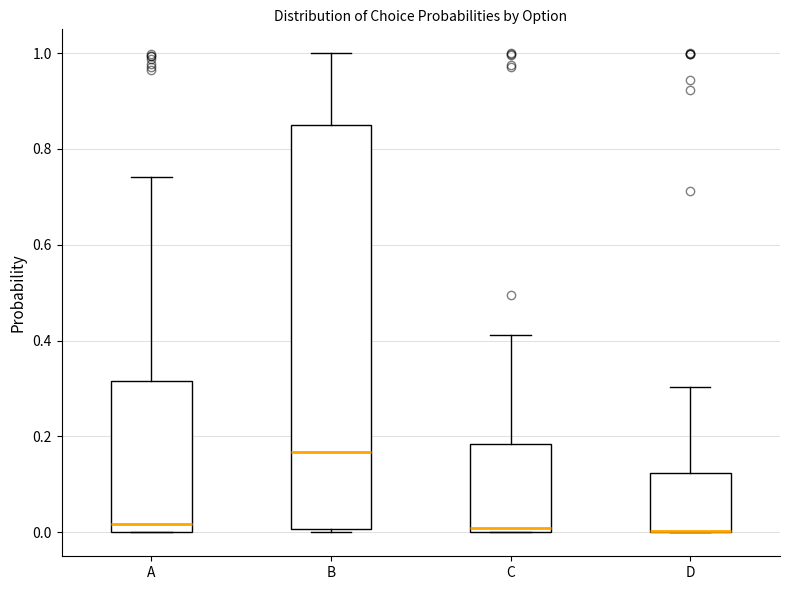

Where is the lower edge of the box for B on the y-axis? The values are not printed on the chart, so give them approximately, as read against the axis.

0.00